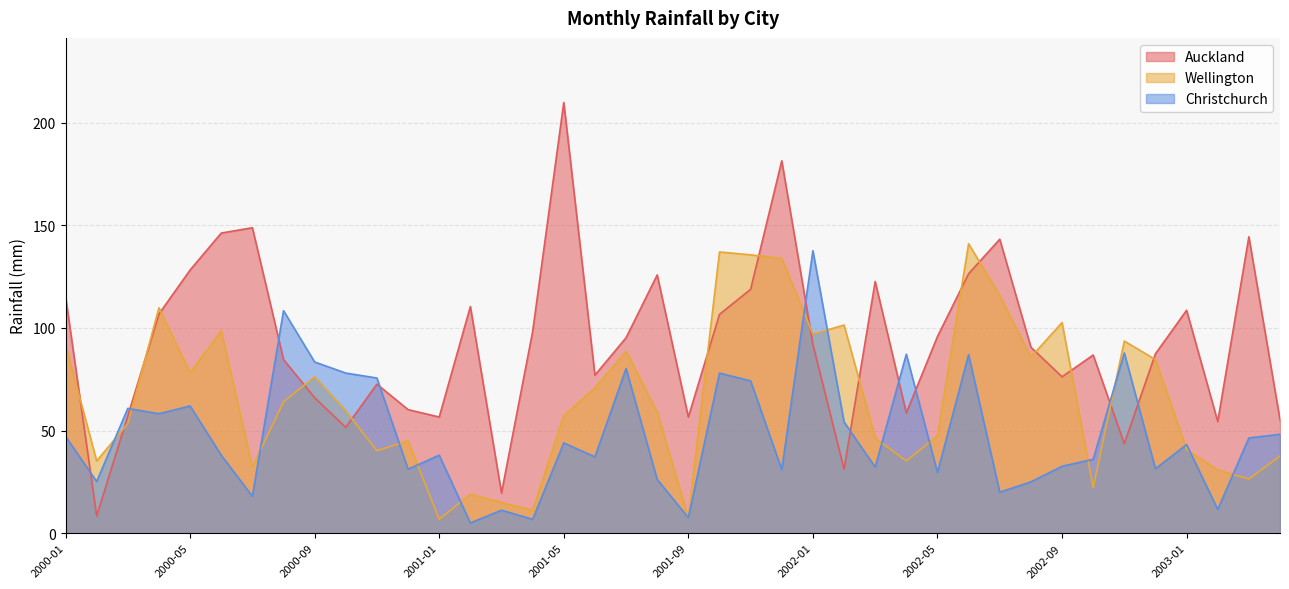

Does the chart display data point markers on the line(s)?

No